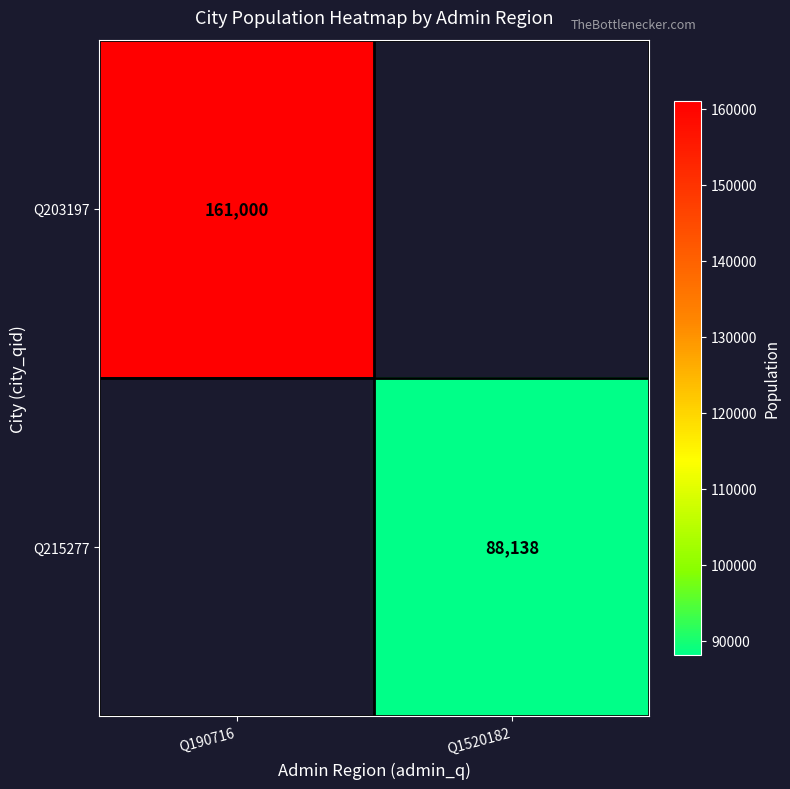

Count the number of data series in this chart.

2